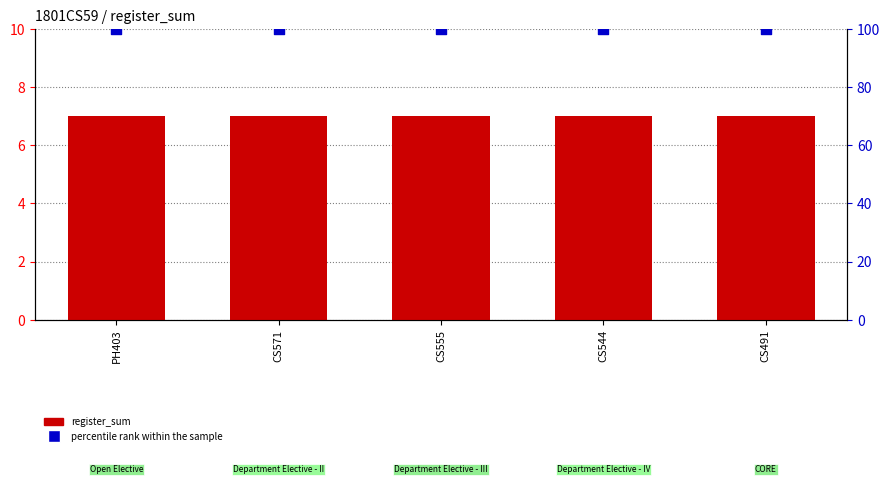

What is the total value across all series at CS555?

107